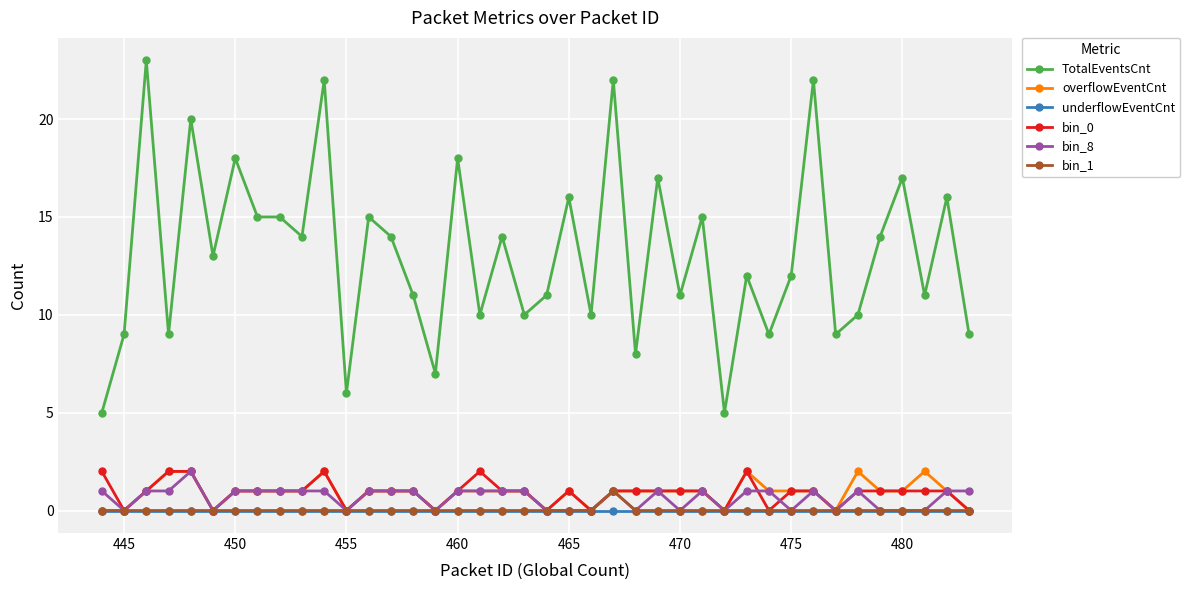

True or false: overflowEventCnt has more than 1 interior local peaks.

True